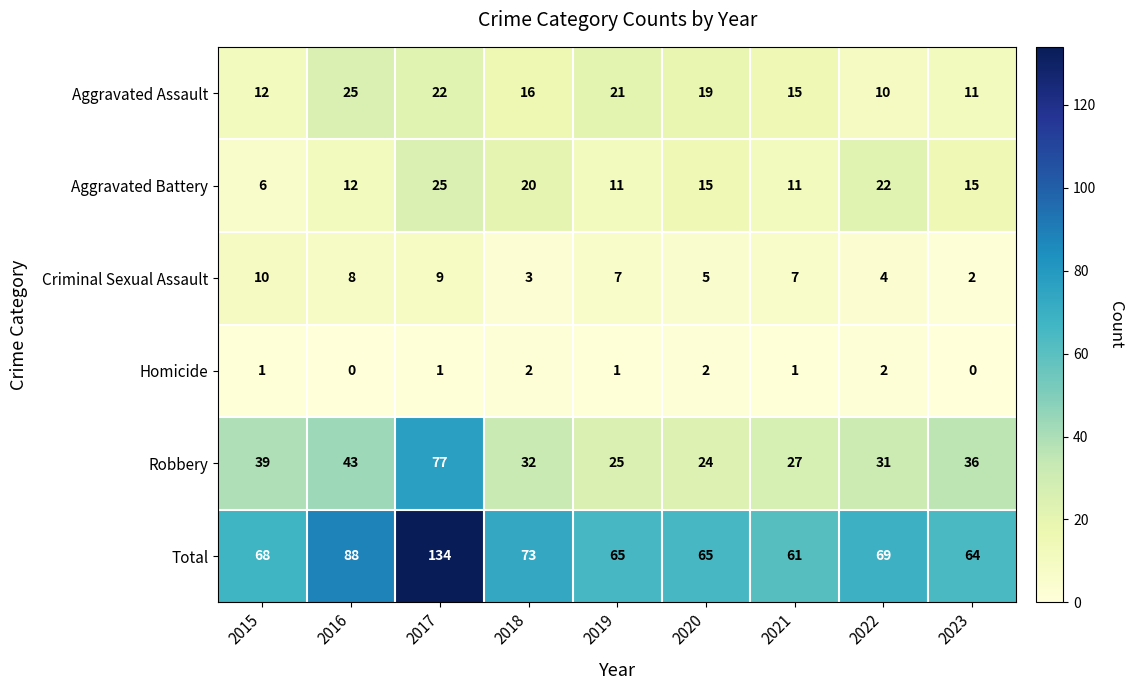

At which label does Aggravated Assault reach its minimum?

2022